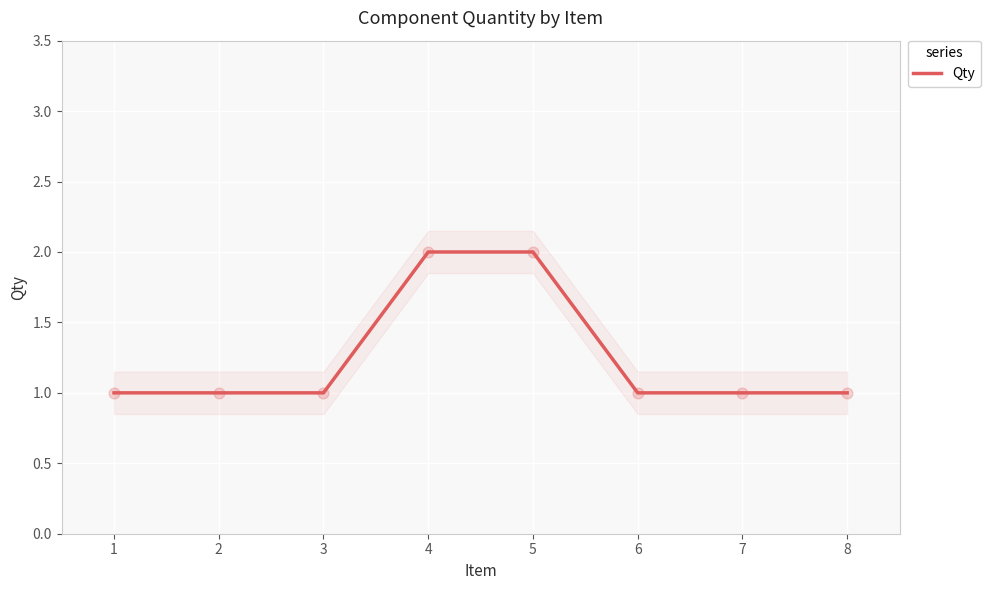

Which has a higher value, 4 or 7?

4